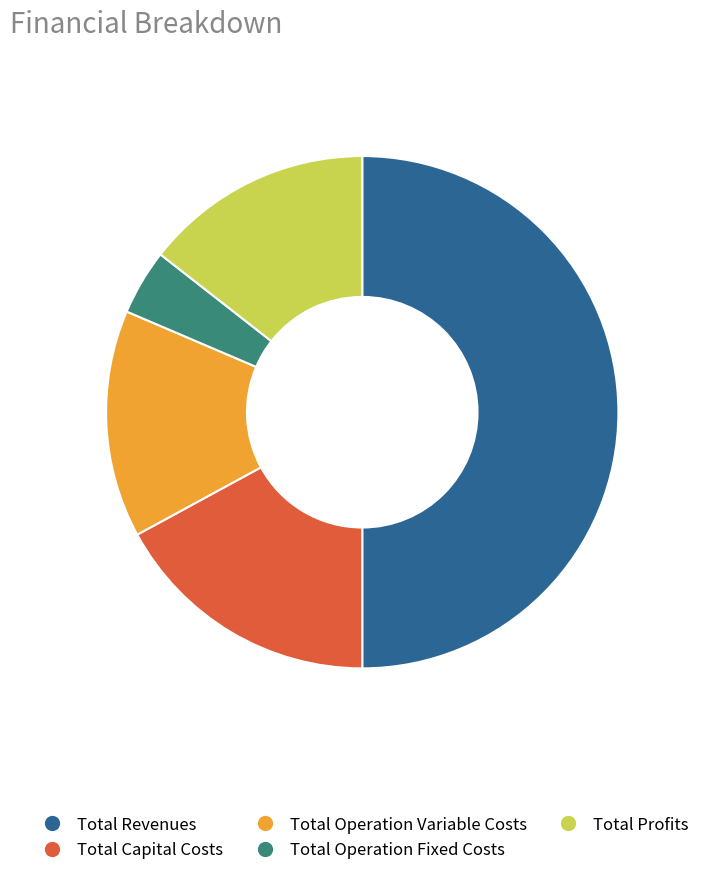

Does Total Operation Fixed Costs represent more than half of the total?

No